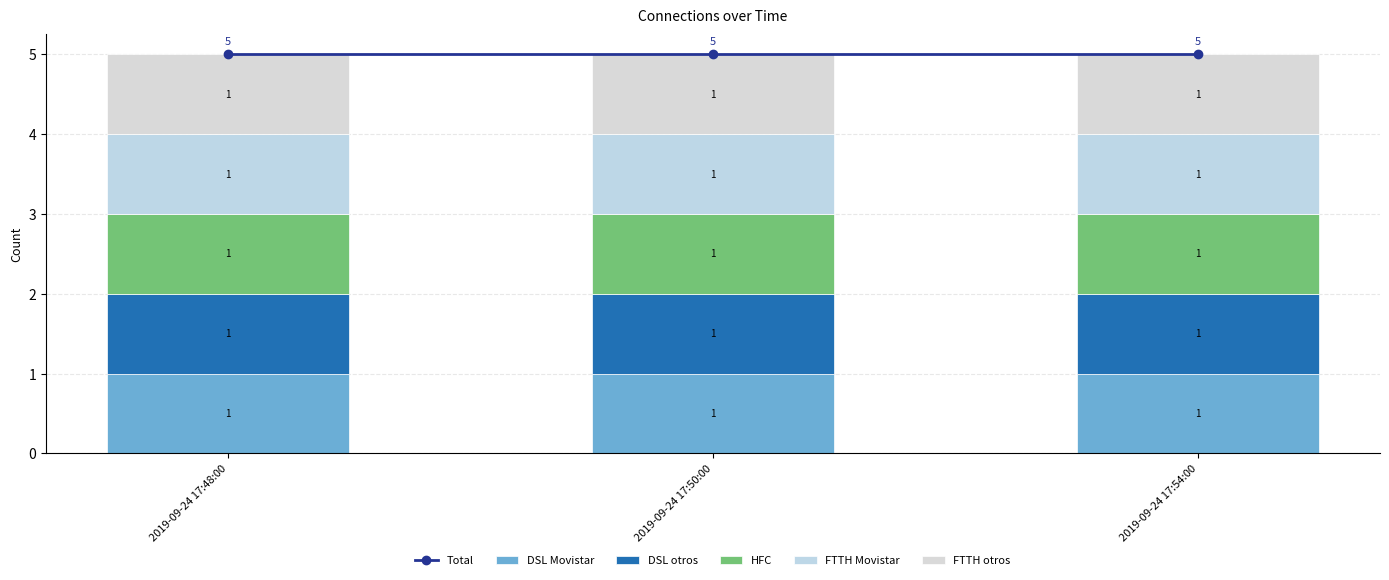

What is the spread (max minus min) of values at 2019-09-24 17:54:00?

4